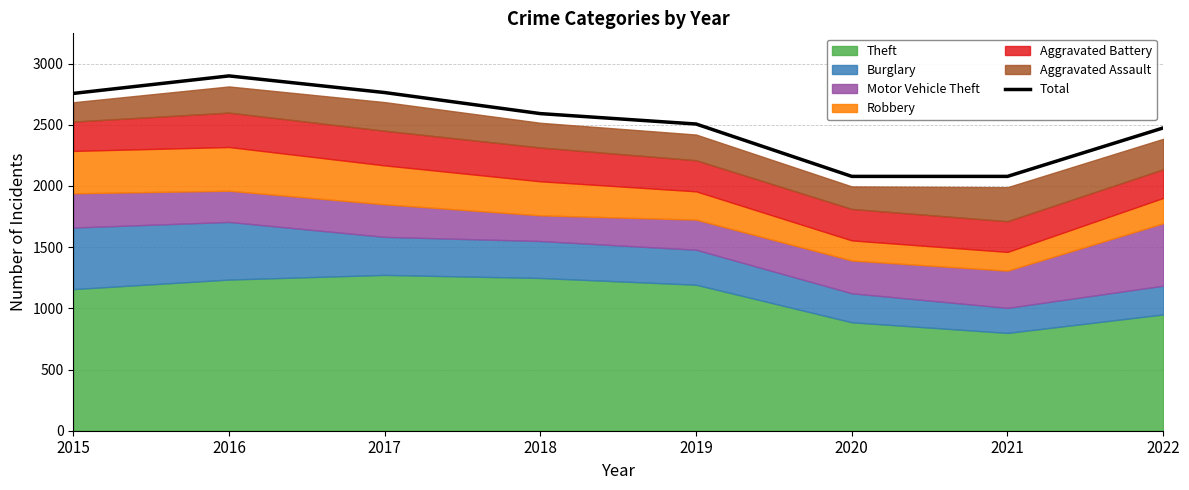

At which label does the data first exceed 2591?

2015